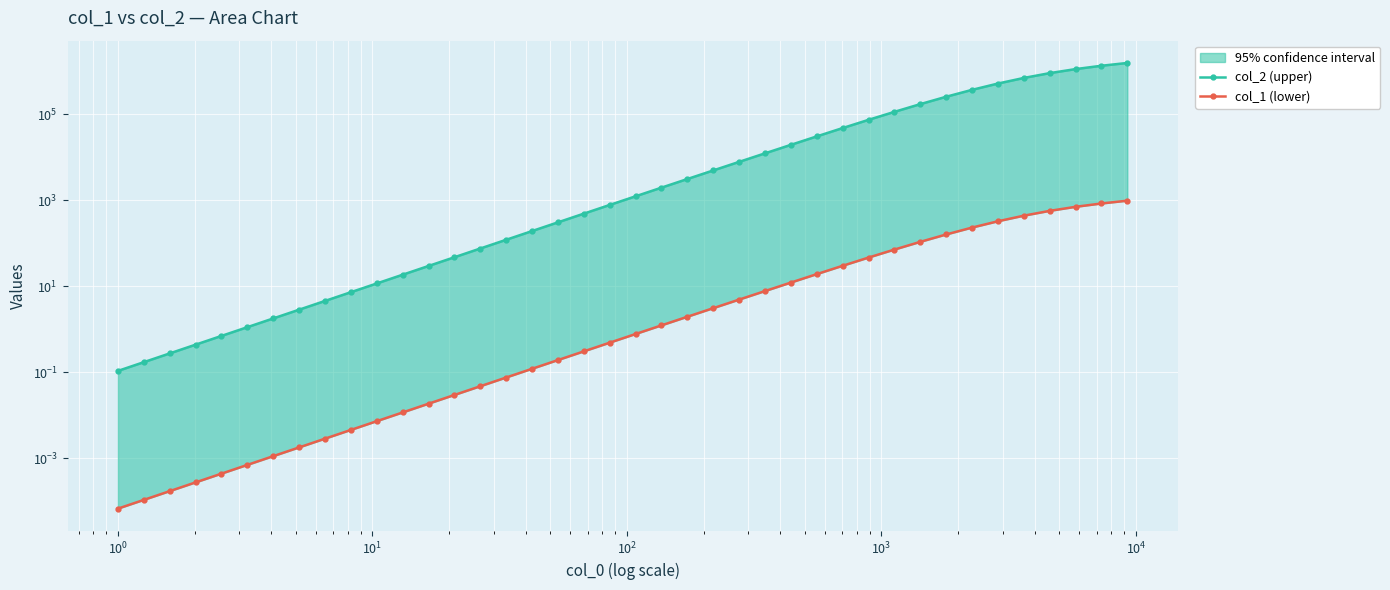

Is the value of col_2 (upper) at 21 greater than the value of col_1 (lower) at 32?

Yes